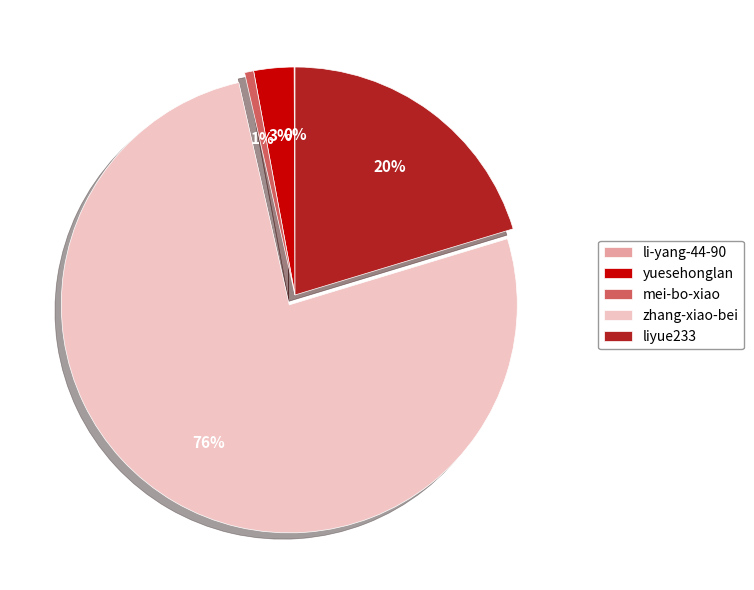

Which slice is the largest?

zhang-xiao-bei